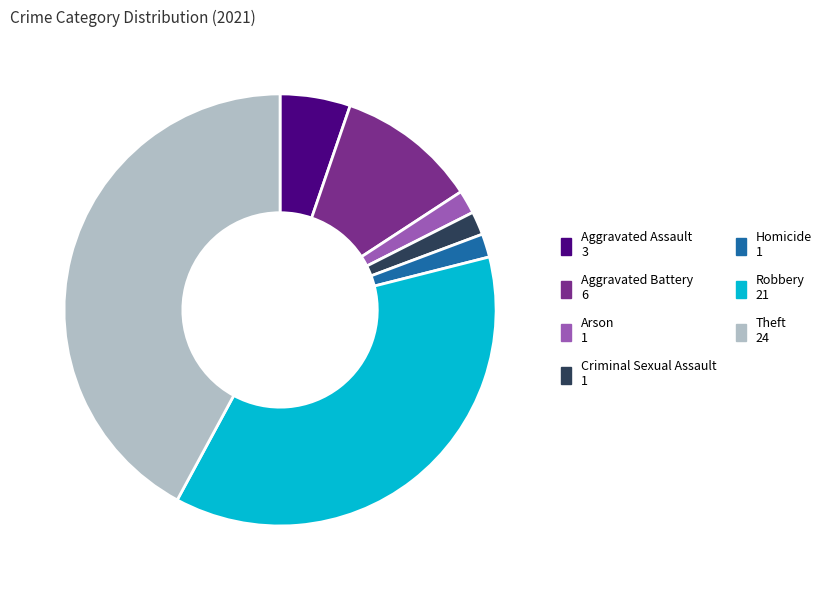

Is there any slice that represents more than half of the pie?

No